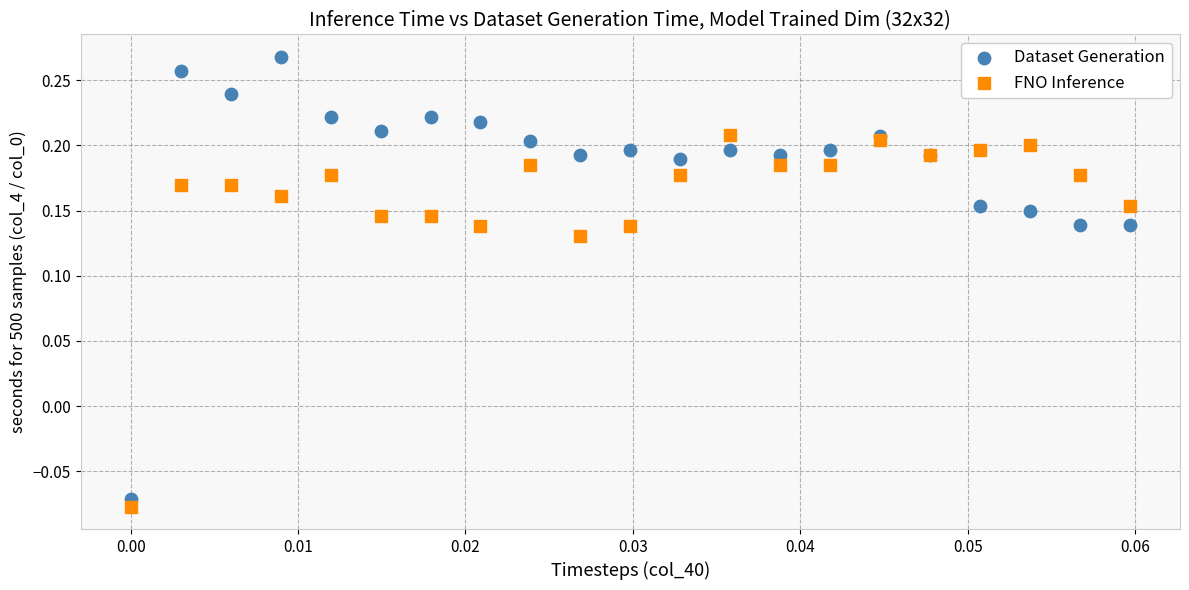

Which series reaches the maximum Y coordinate?

Dataset Generation